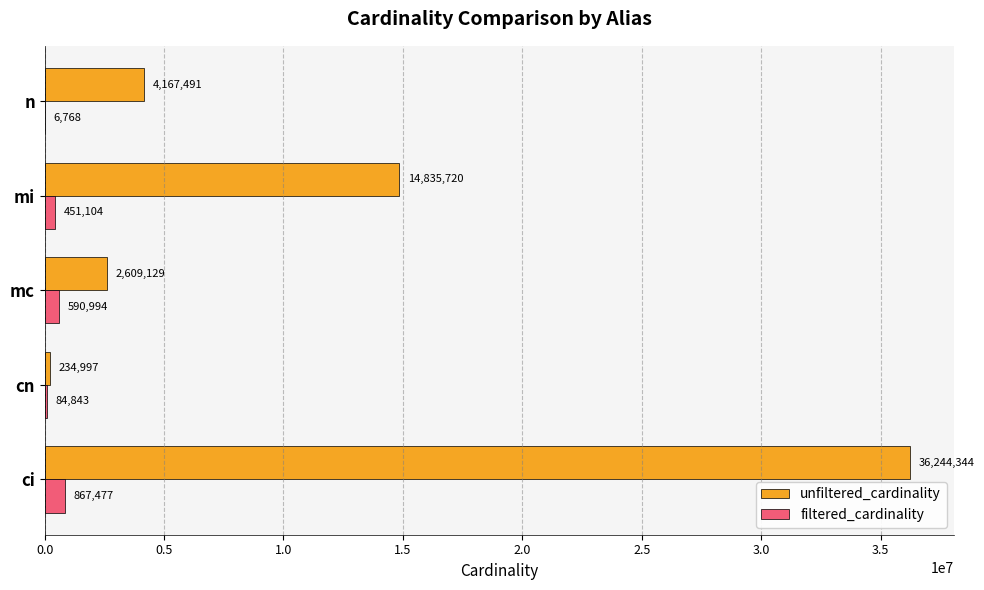

What is the total value across all series at mi?

15286824